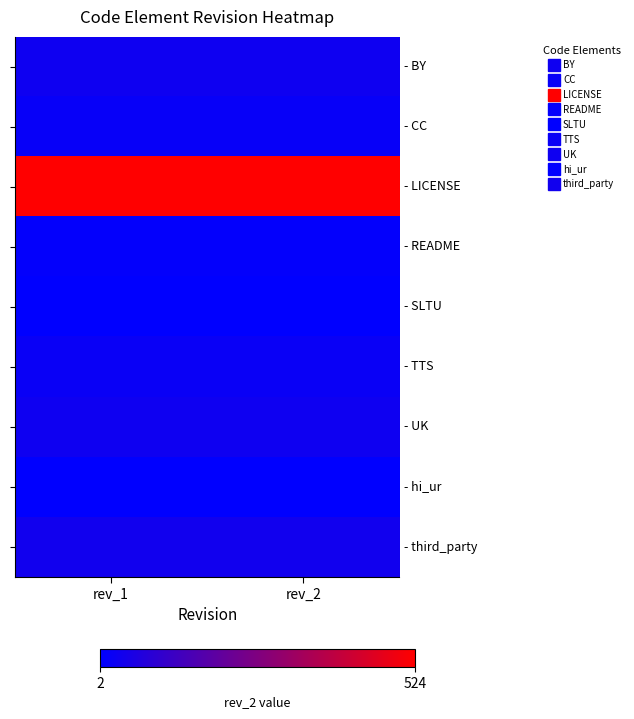

Which series has the largest total across all categories?

- LICENSE